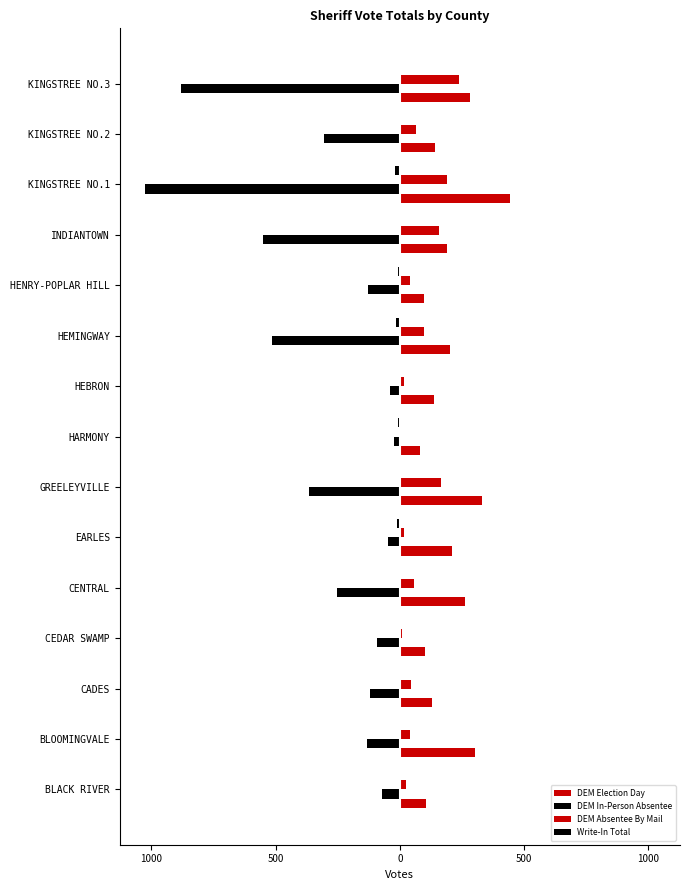

Which series has the largest range (max minus min)?

DEM In-Person Absentee